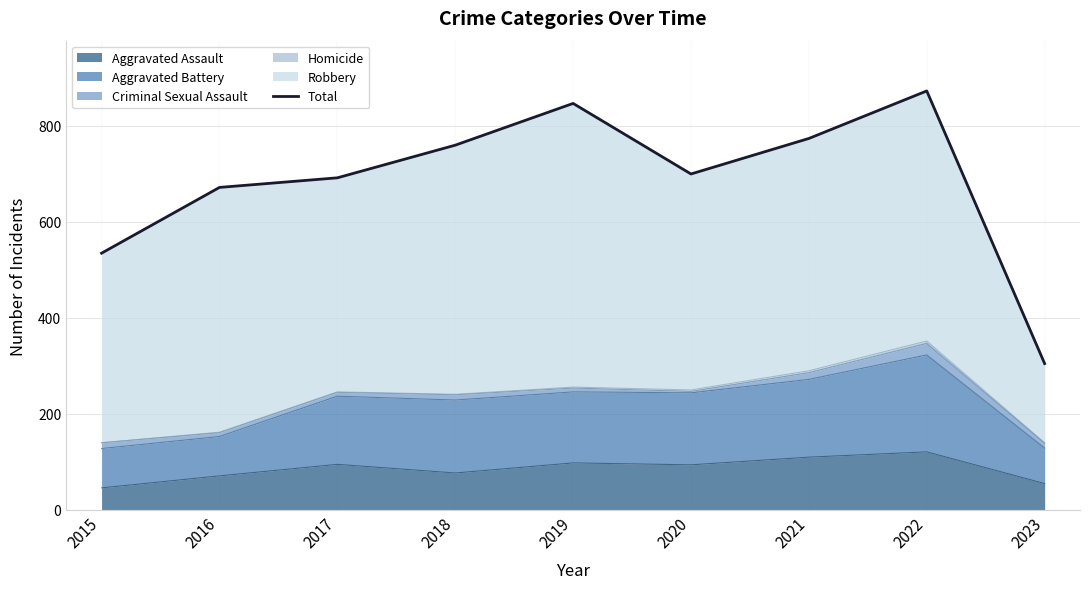

The value at 2017 is 692. True or false?

True